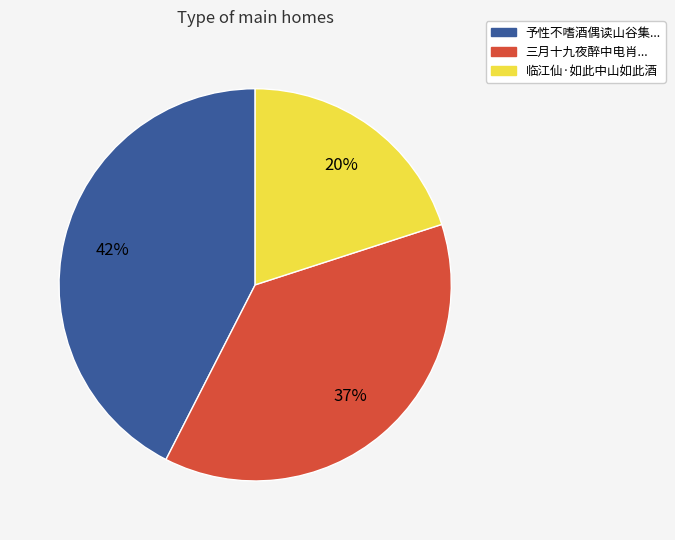

To the nearest percent, what is the average slice percentage?

33%